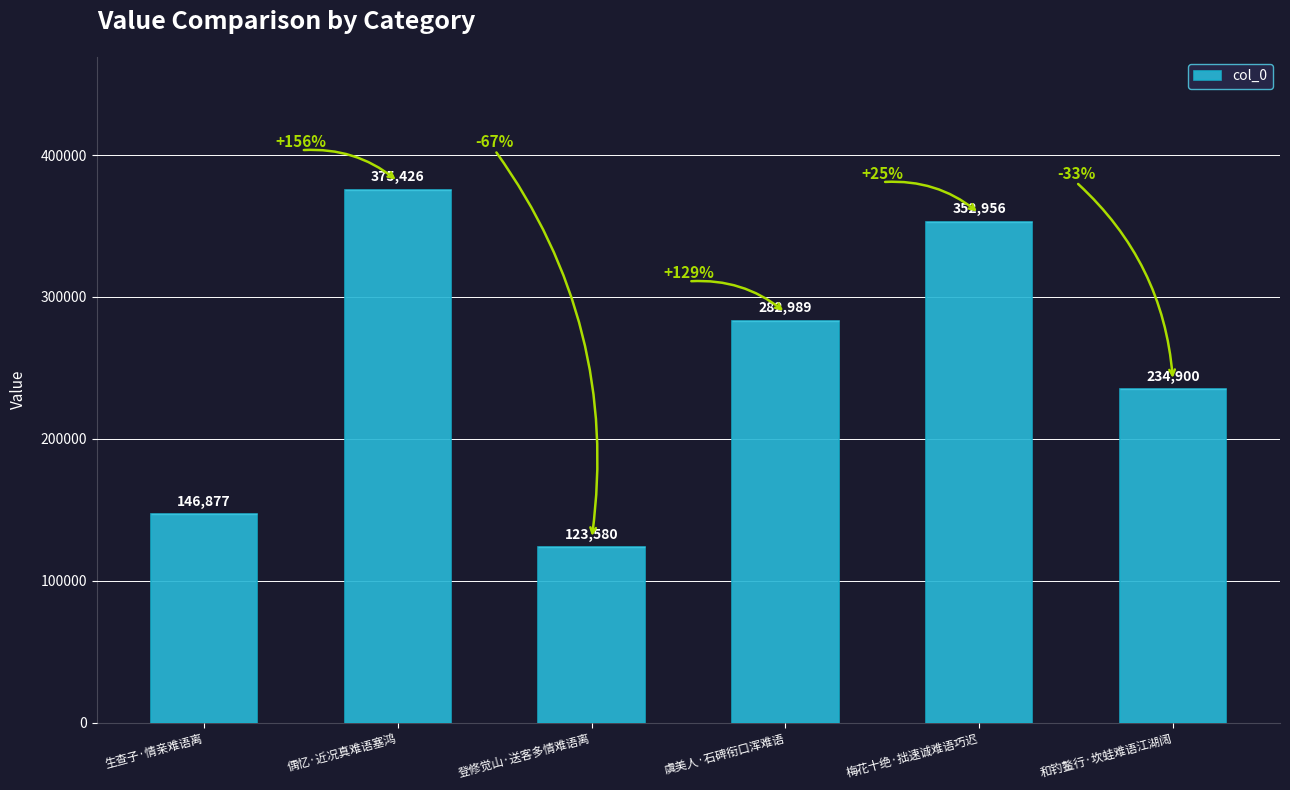

How many categories are shown in the chart?

6